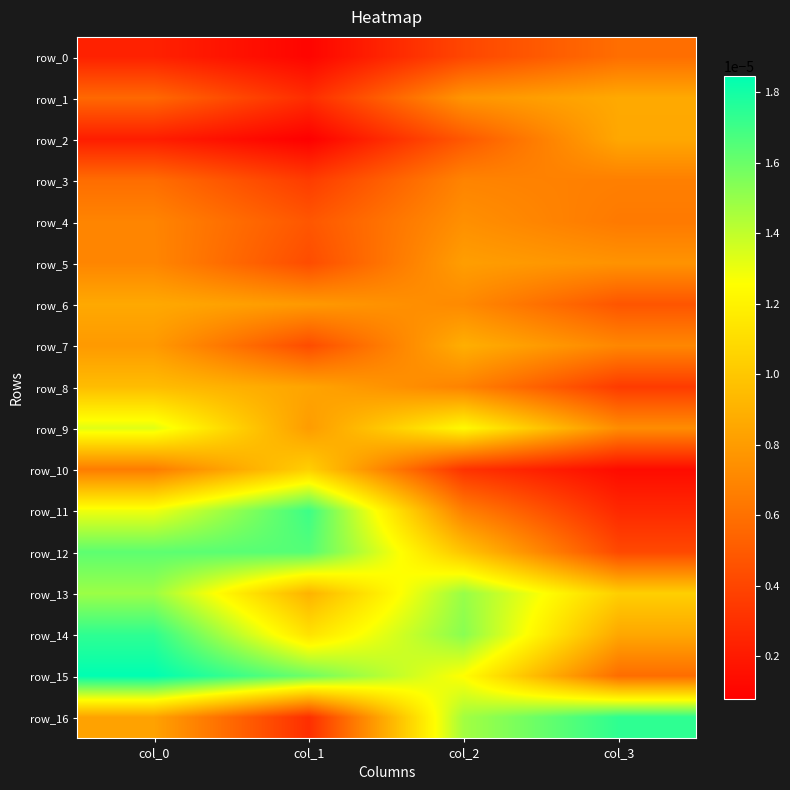

At which label does row_7 reach its peak?

col_2